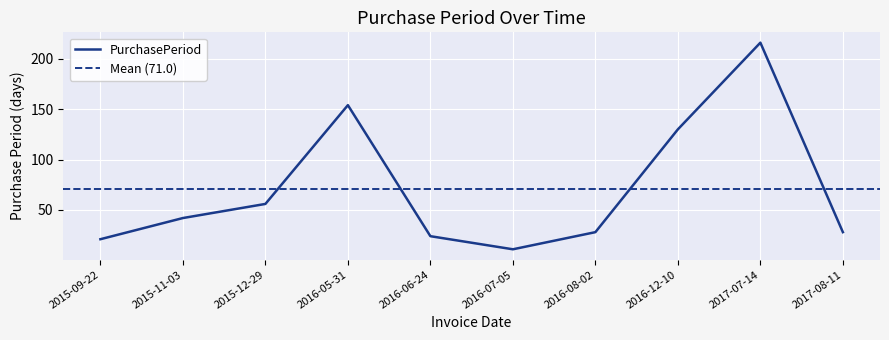

How many series are shown in this chart?

1